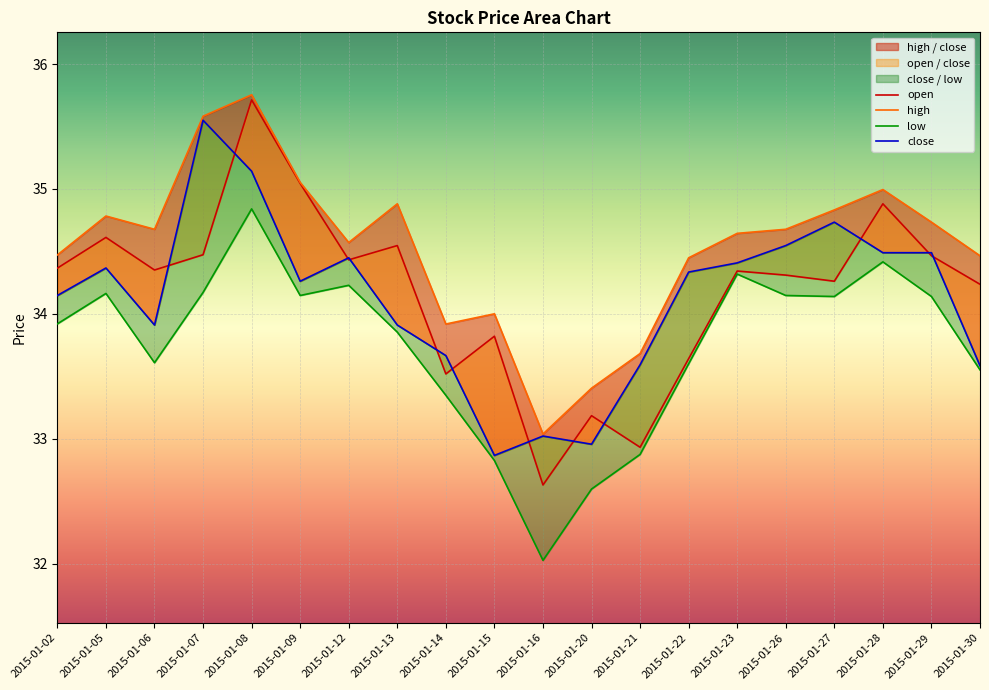

What is the minimum value shown in the chart?

32.0